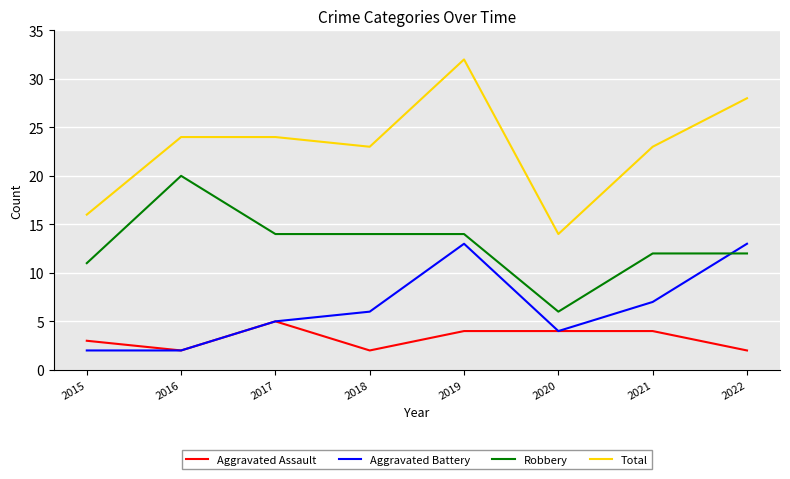

Which series changed the most between 2015 and 2022?

Total